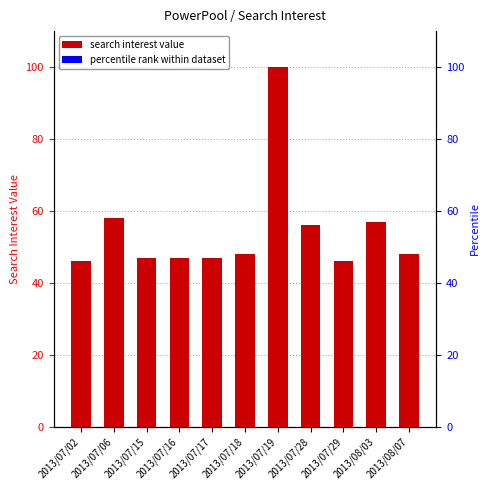

How many distinct data groups are displayed?

2